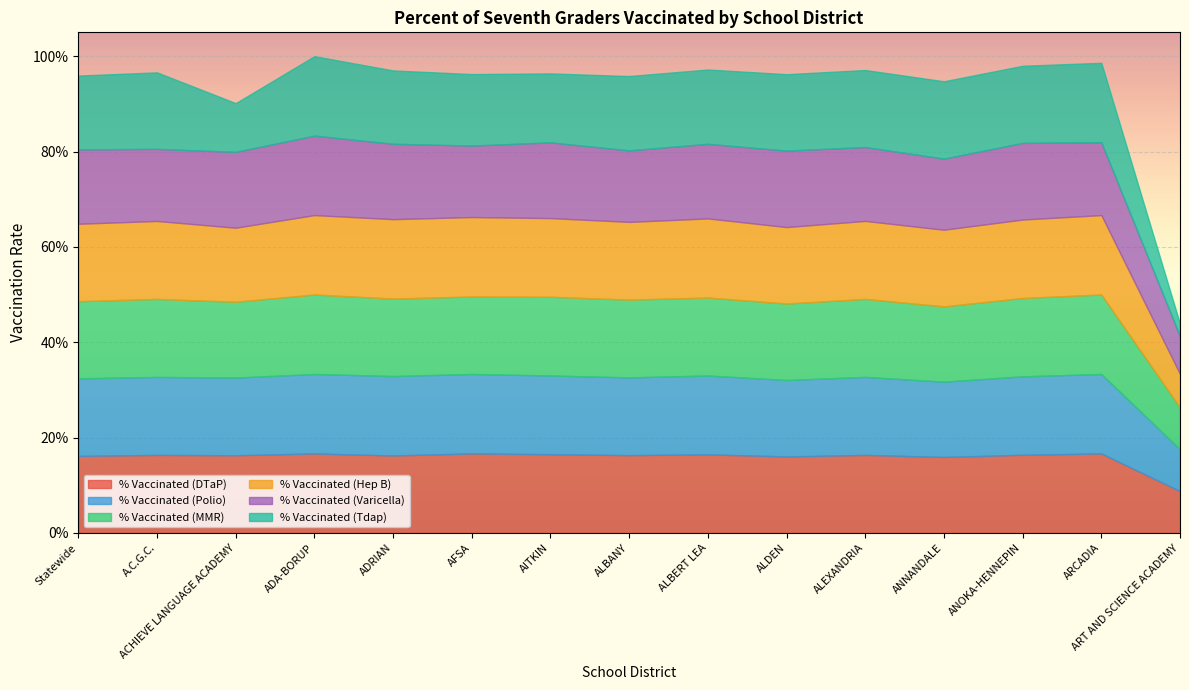

The value of % Vaccinated (Hep B) at ANOKA-HENNEPIN is 1.3. True or false?

False